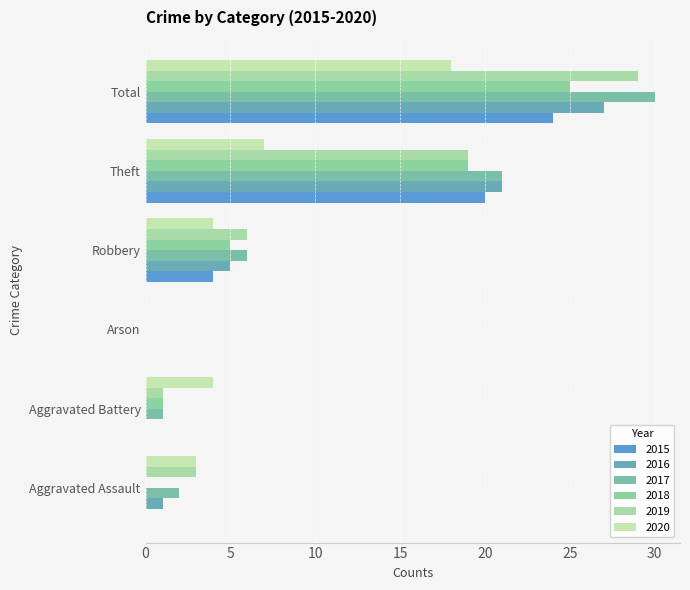

Between Aggravated Assault and Arson, which series saw the biggest shift?

2019